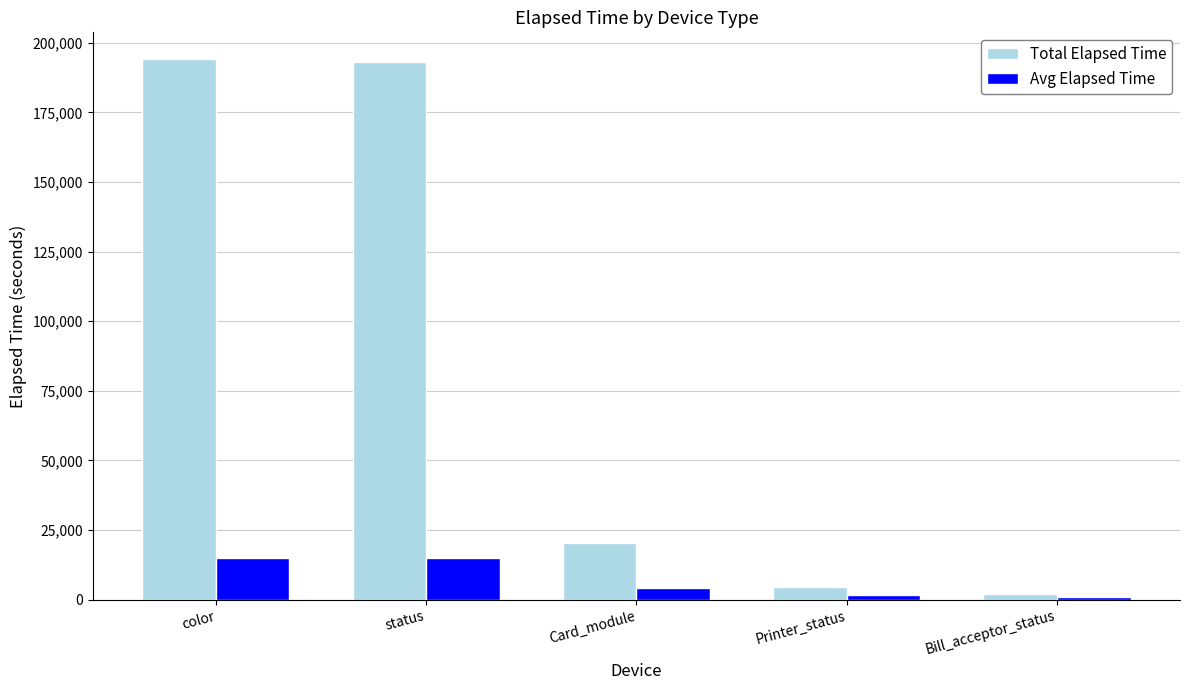

The Avg Elapsed Time series shows 22950 at status. True or false?

False